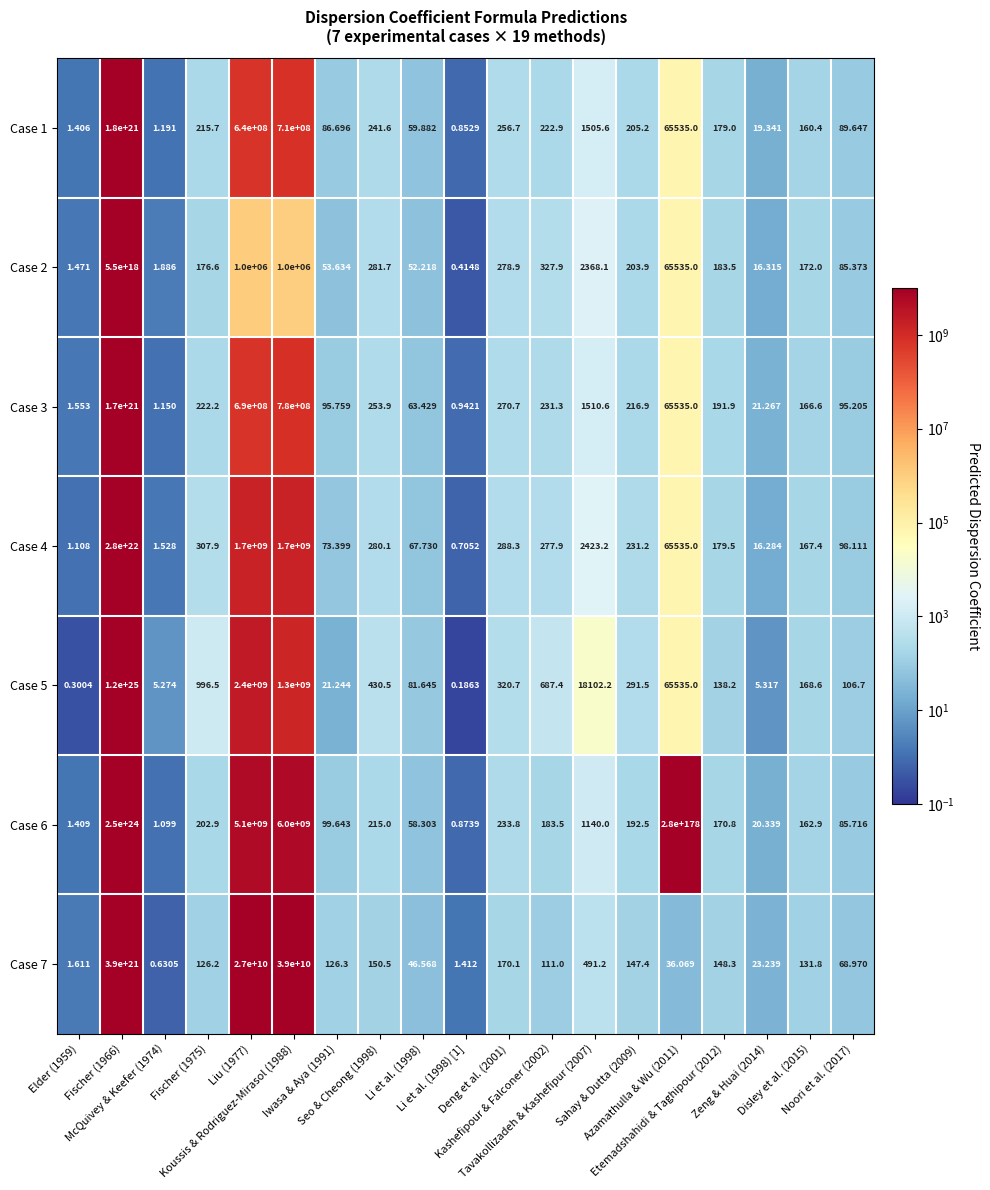

Which label corresponds to the largest value in the chart?

Azamathulla & Wu (2011)